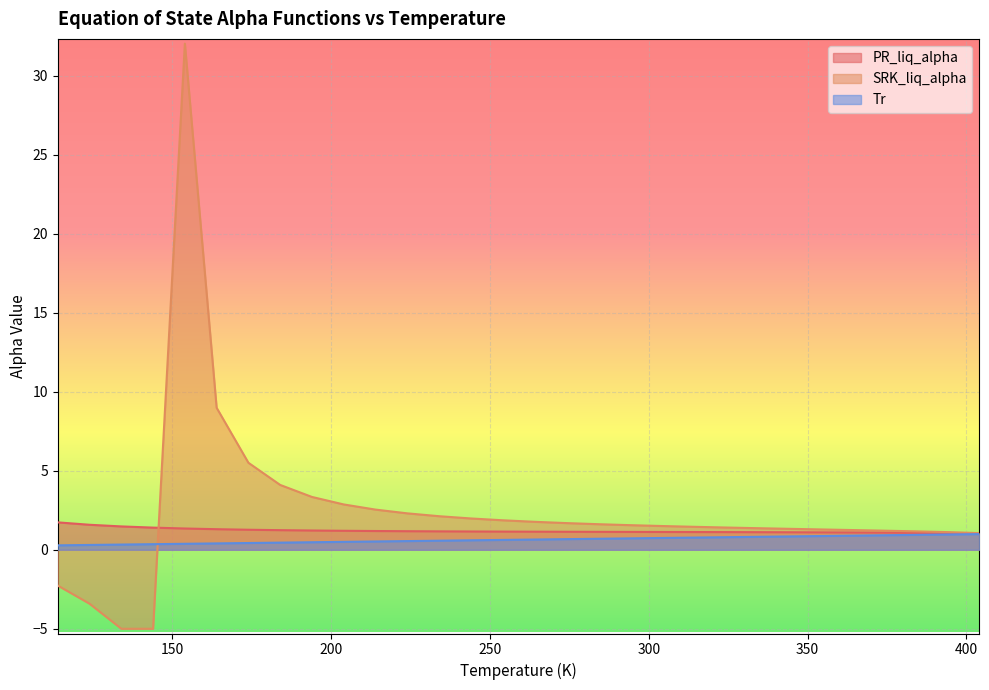

How many lines are shown in the chart?

3